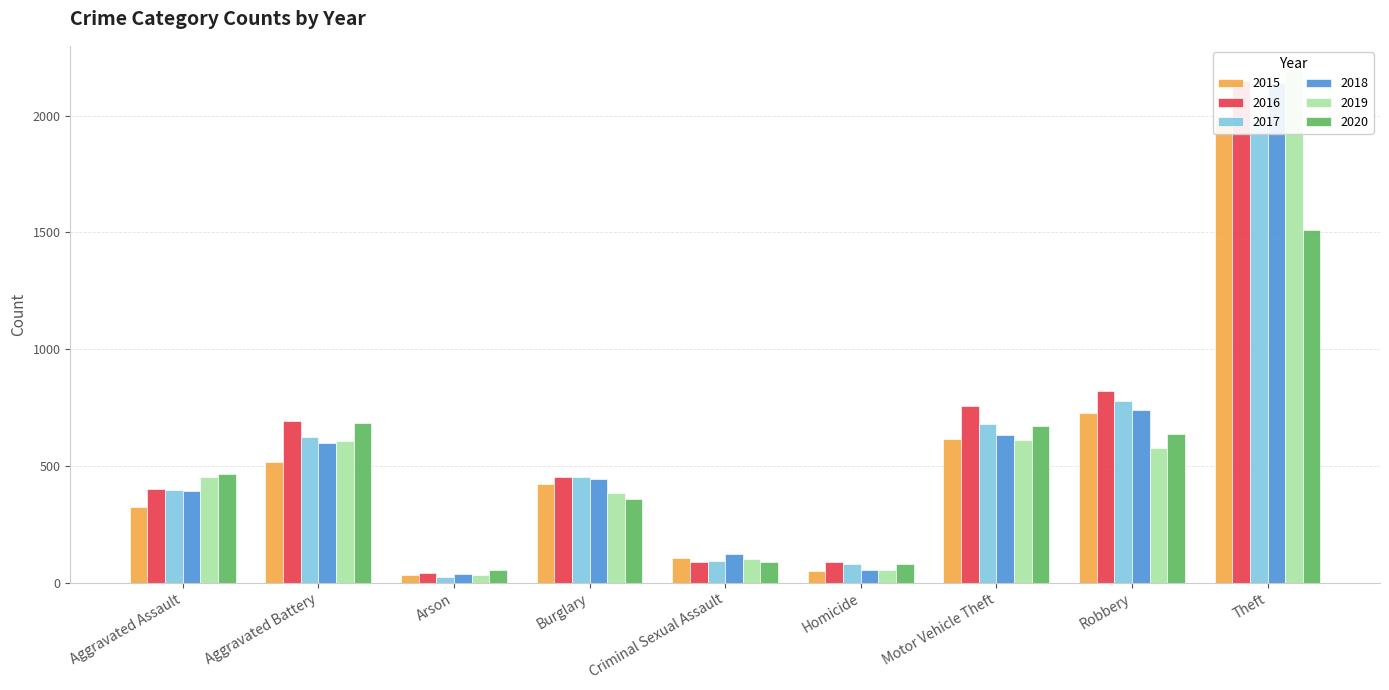

The value of 2017 at Burglary is 453. True or false?

True